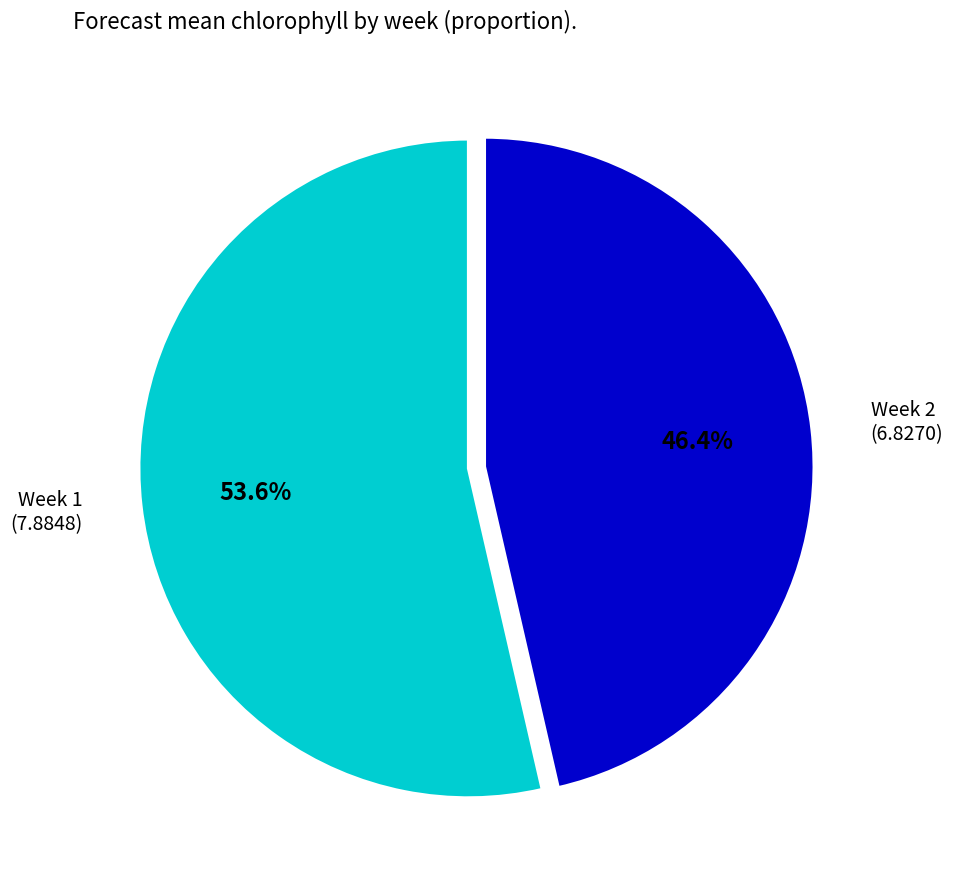

Approximately how many times larger is the value at Week 1 compared to Week 2?

1.2